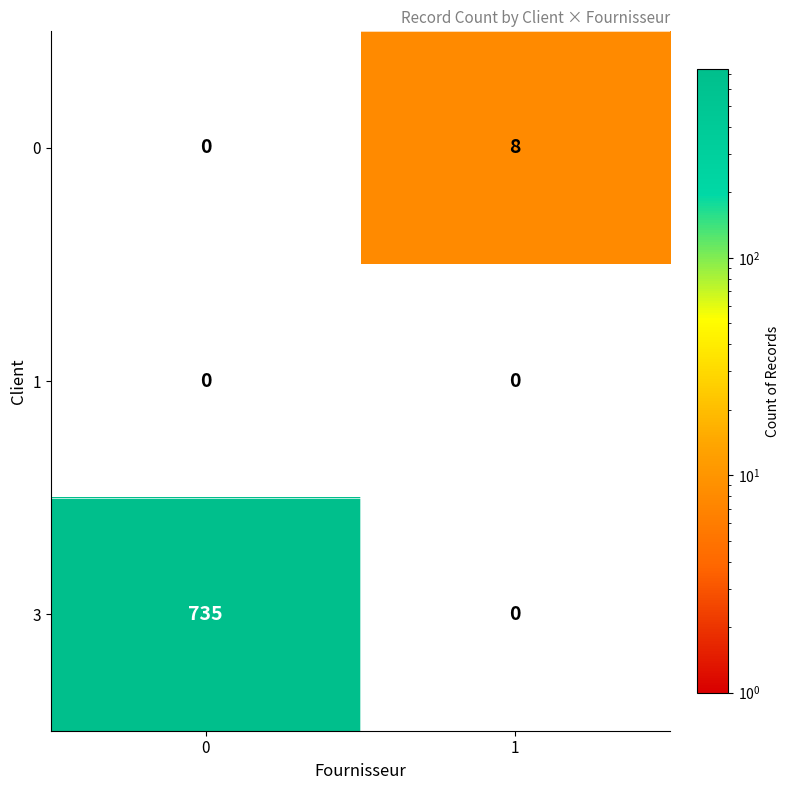

Which series has the largest total across all categories?

3